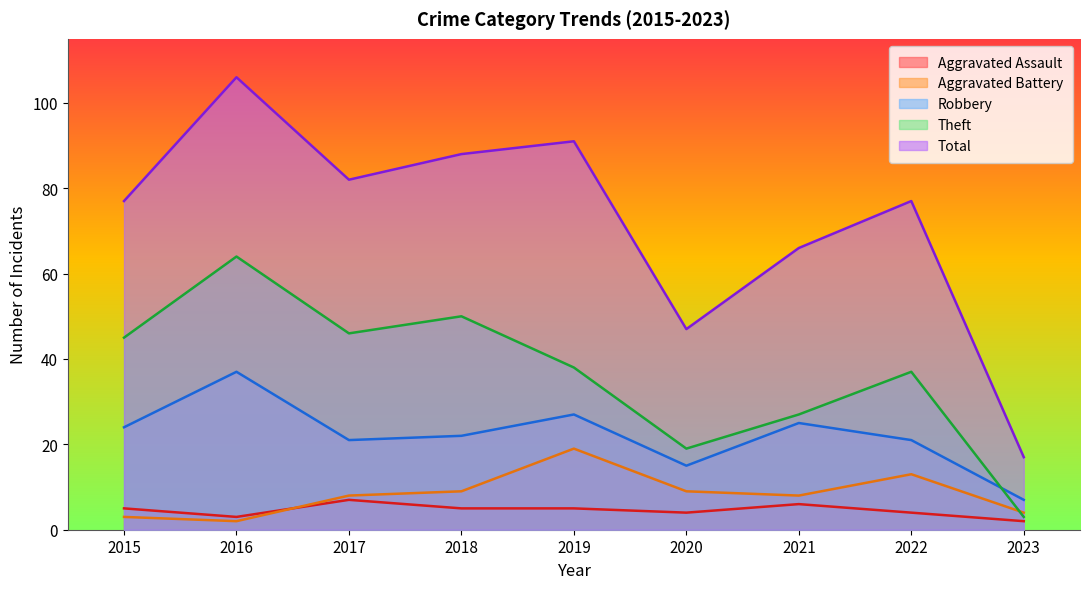

What is the value of the Aggravated Assault point at the 8th from the left?

4